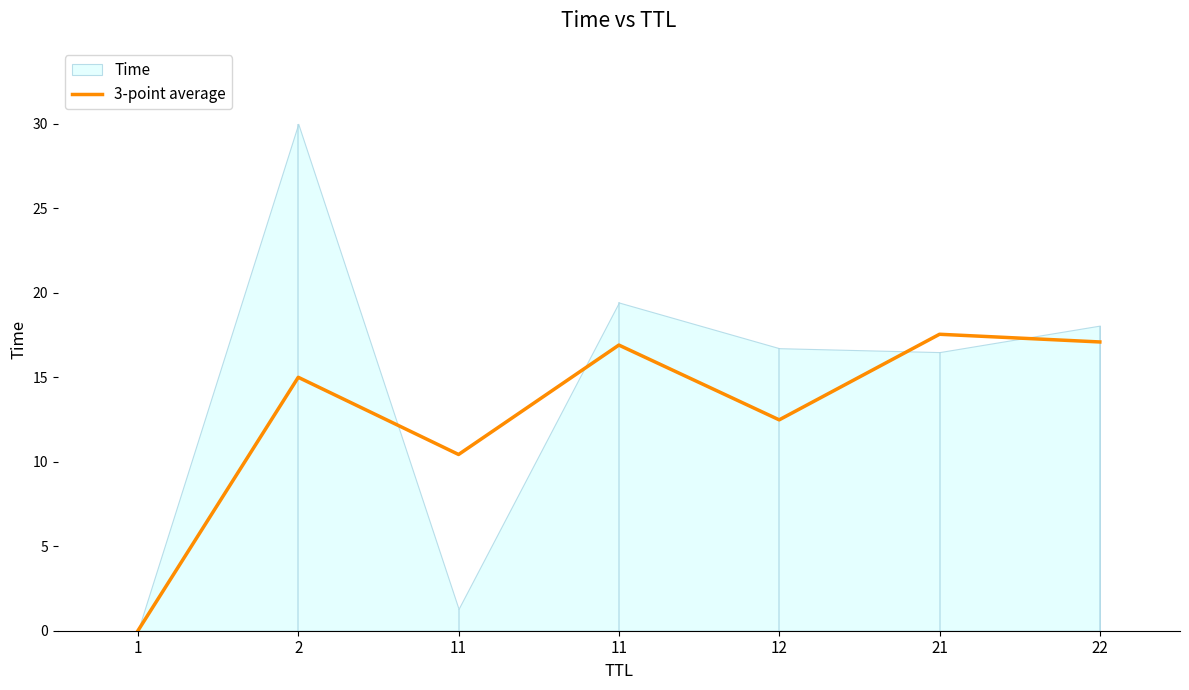

Rank the categories by value from lowest to highest.

1, 11, 12, 2, 11, 22, 21